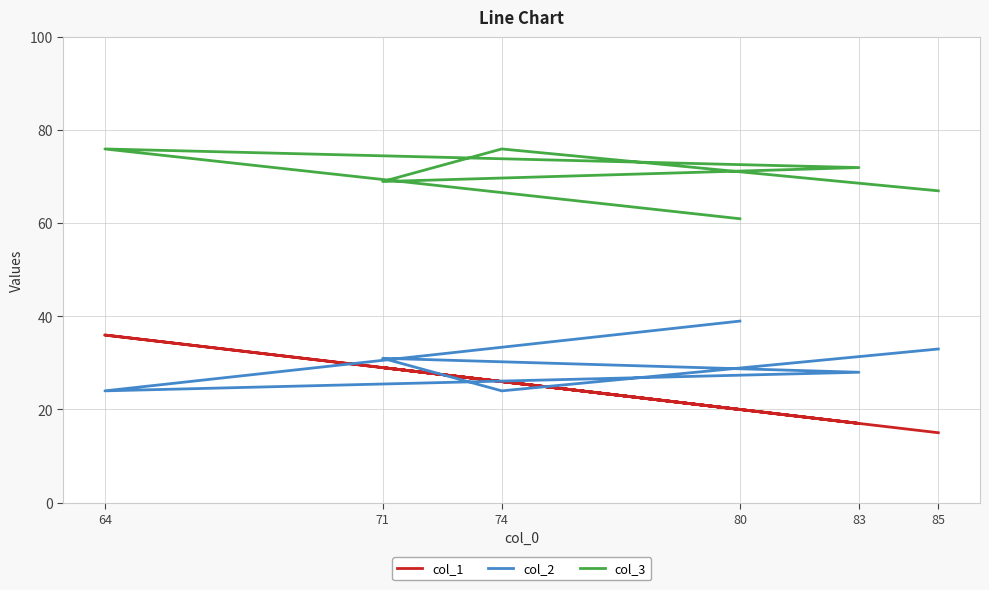

At which category does col_3 reach its first local valley?

71